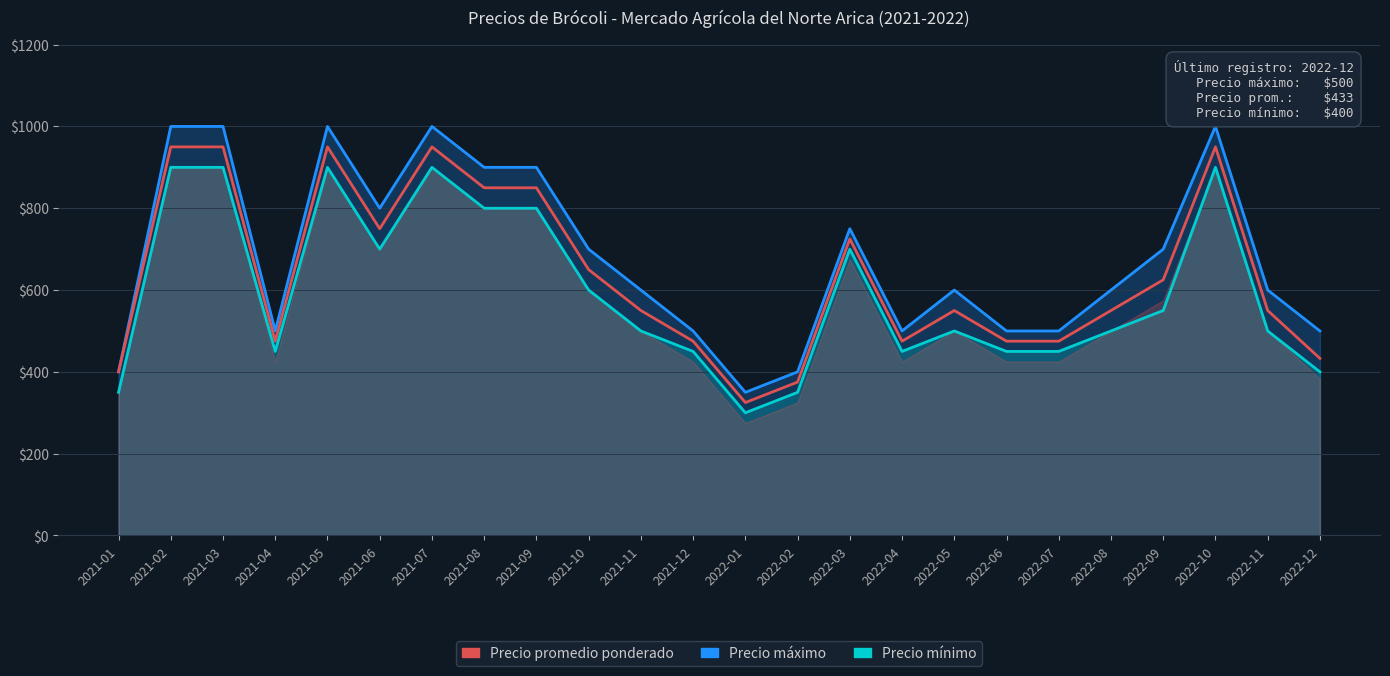

The Precio mínimo series shows 470 at 2021-05. True or false?

False